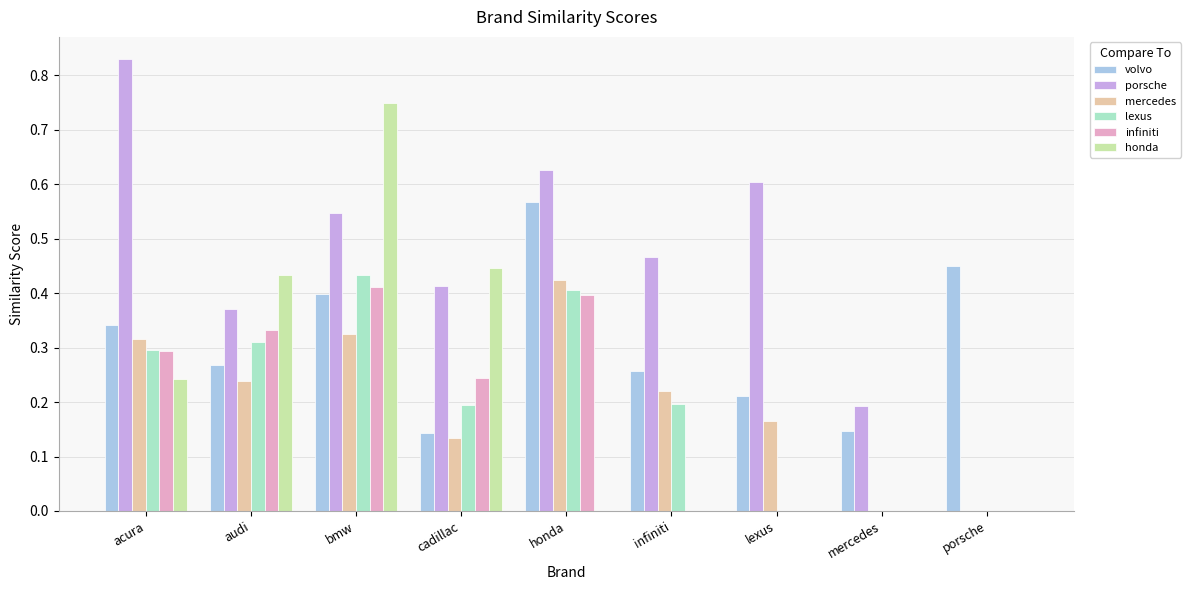

The value of honda at mercedes is 0.0. True or false?

True